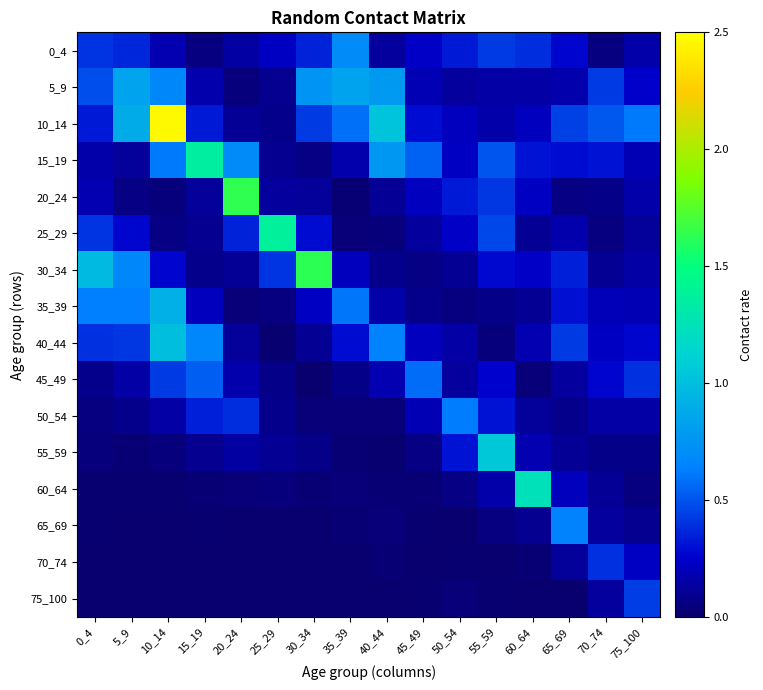

Rank the series by their maximum value, from highest to lowest.

10_14, 20_24, 30_34, 25_29, 15_19, 60_64, 55_59, 40_44, 35_39, 5_9, 0_4, 65_69, 50_54, 45_49, 75_100, 70_74